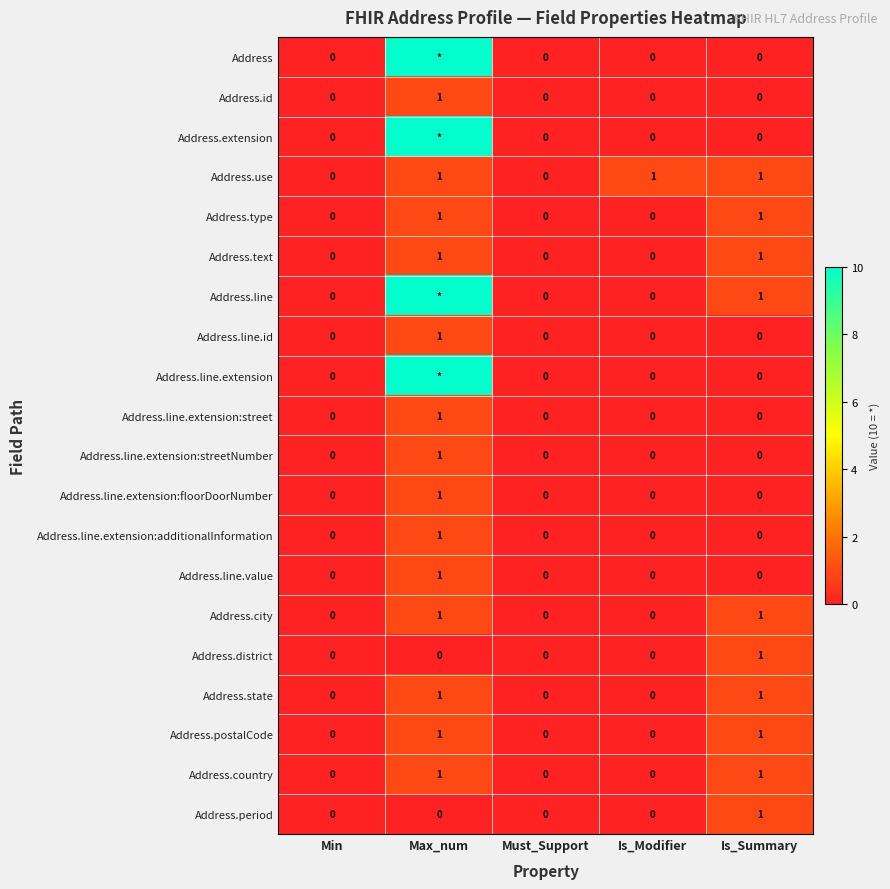

Between Must_Support and Is_Modifier, which series saw the biggest shift?

Address.use